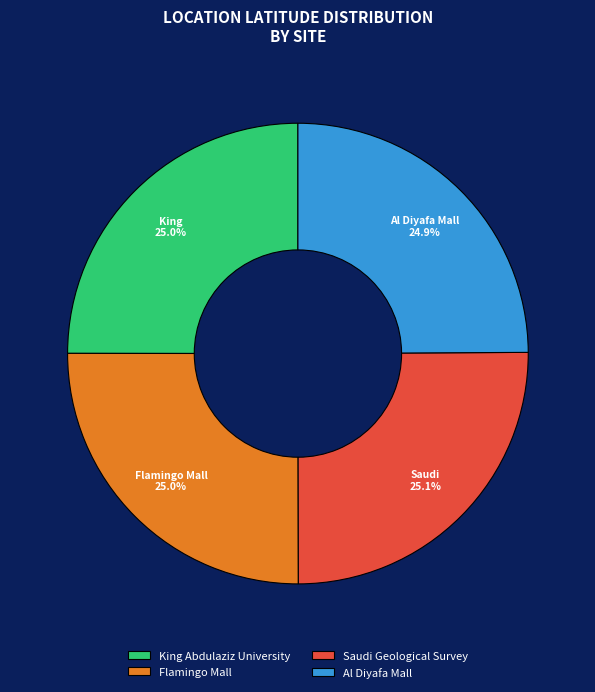

True or false: King Abdulaziz University accounts for 25% of the total.

True